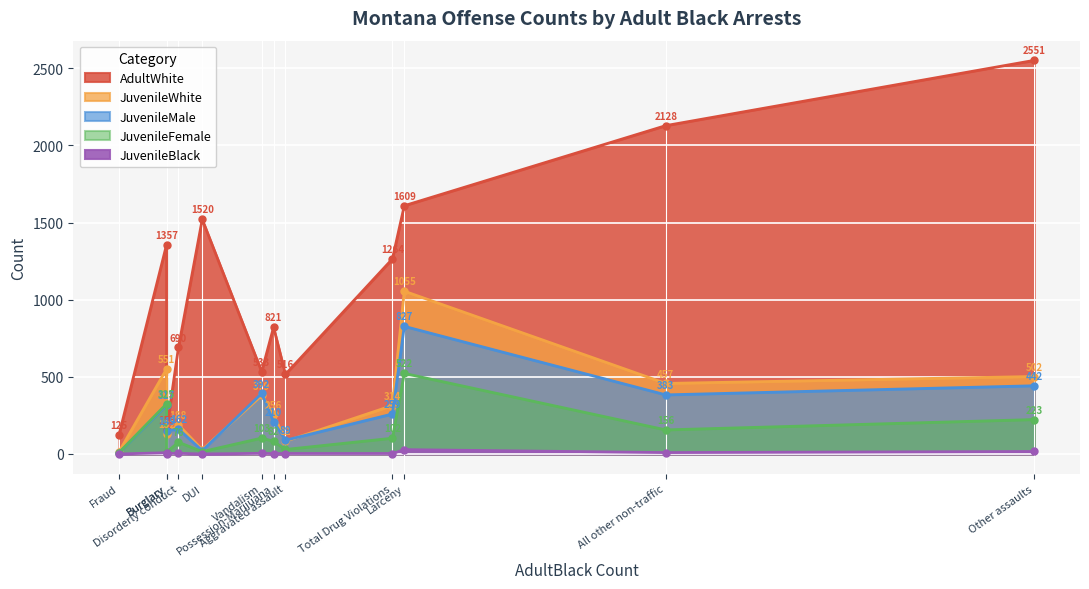

Does the chart display data point markers on the line(s)?

Yes